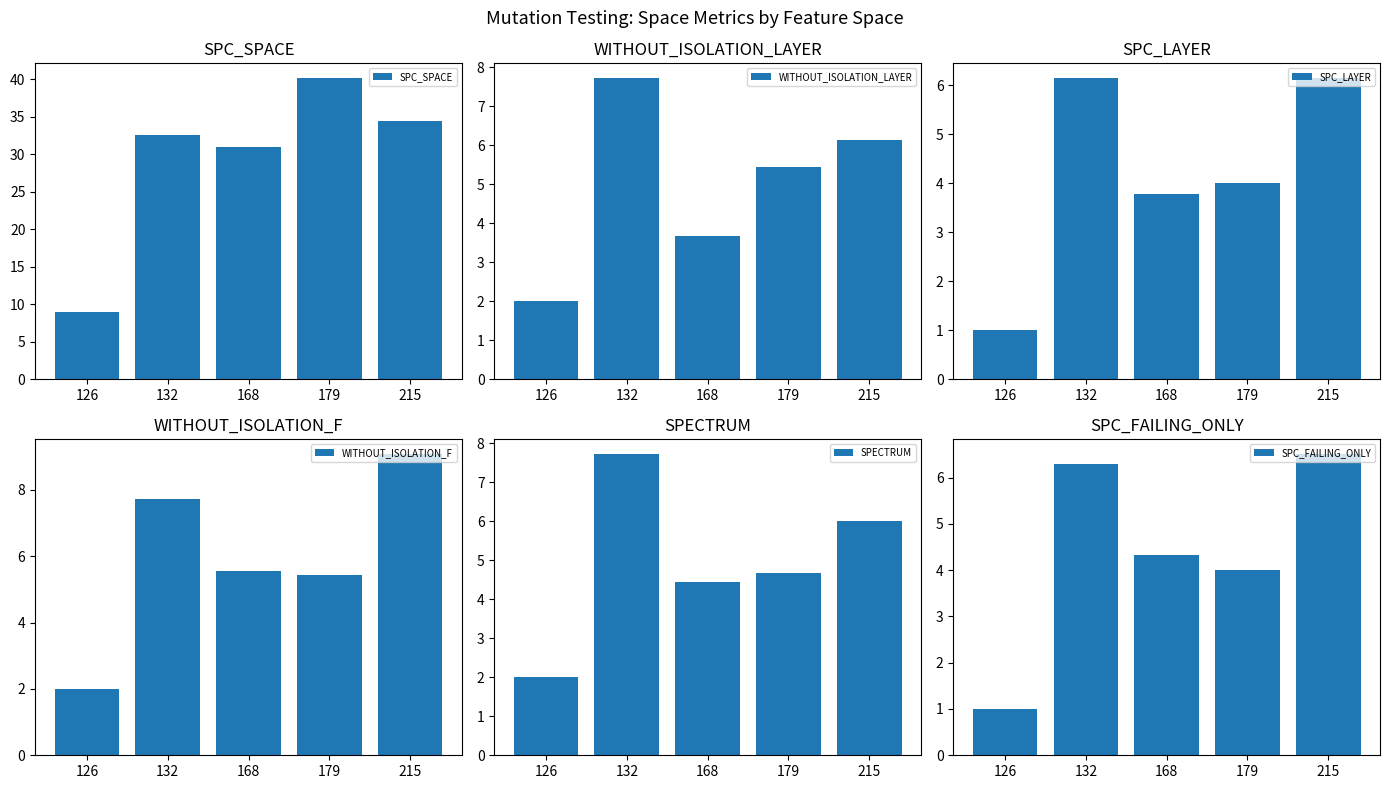

What is the maximum value for SPC_SPACE?

40.1